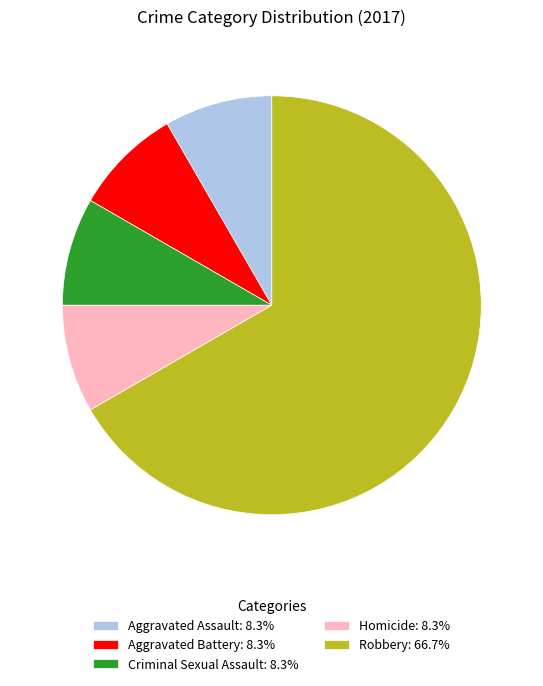

Which slice is the largest?

Robbery